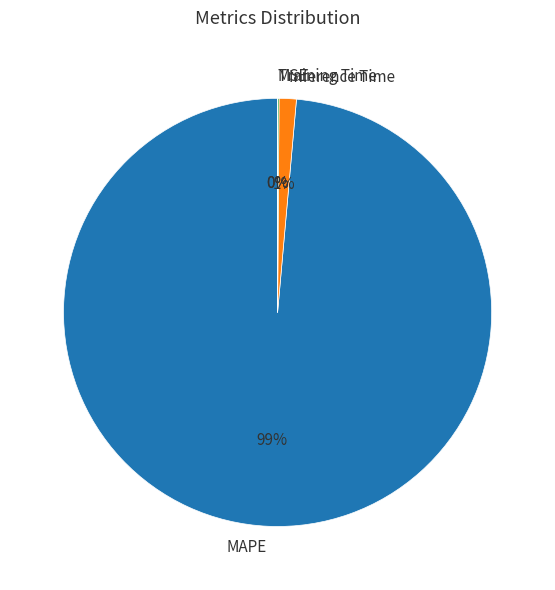

Combined, do Inference Time and MAPE account for over 50%?

Yes